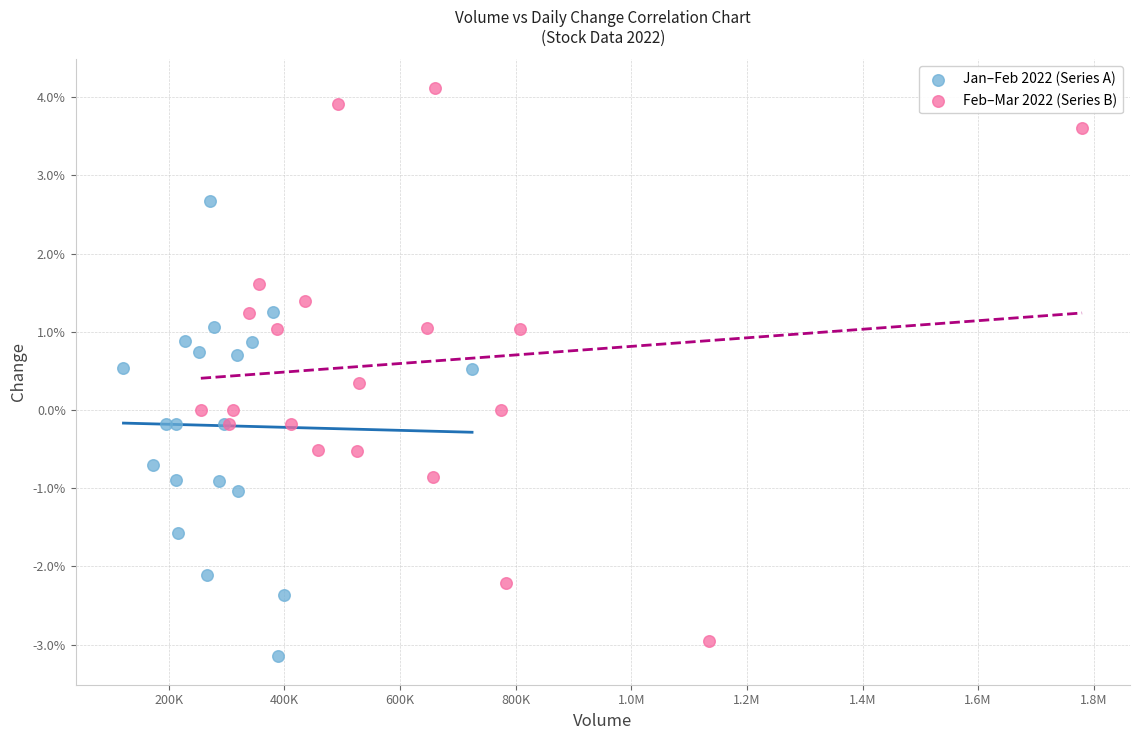

What are all the series names shown in the legend?

Jan–Feb 2022 (Series A), Feb–Mar 2022 (Series B)